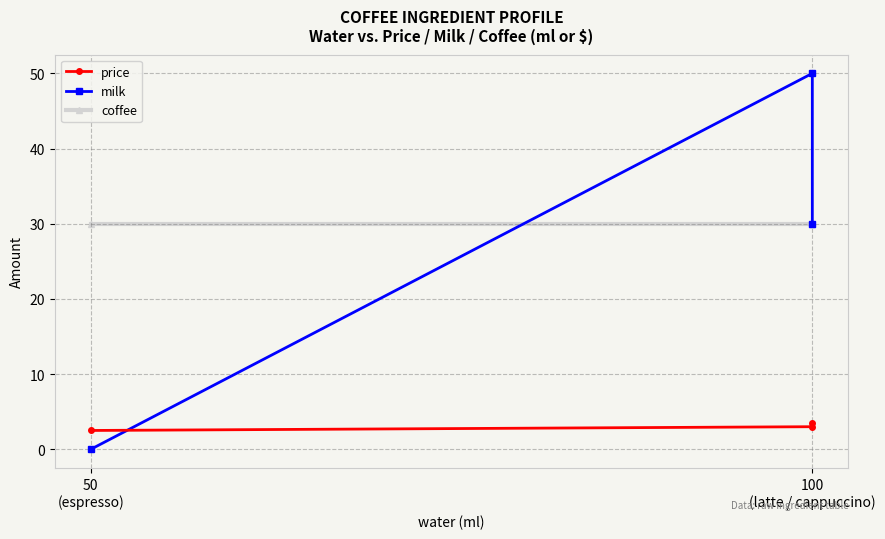

Does the chart have visible grid lines?

Yes